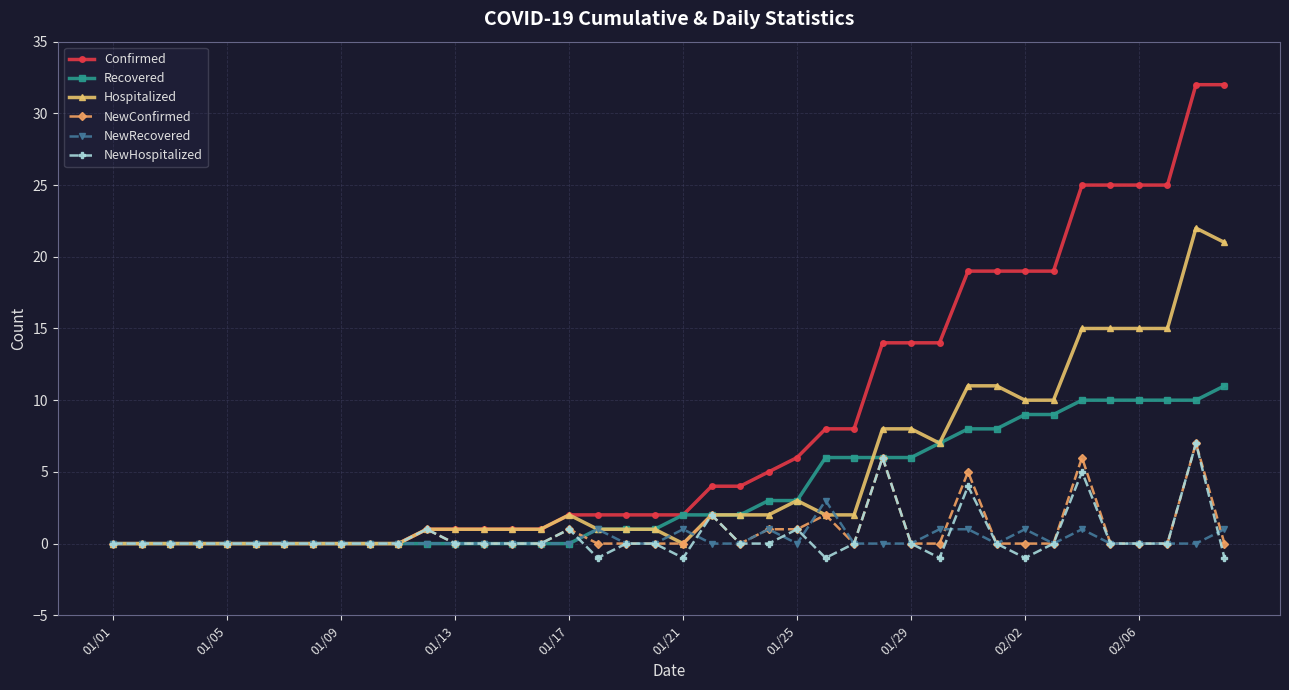

Which series has the largest total across all categories?

Confirmed